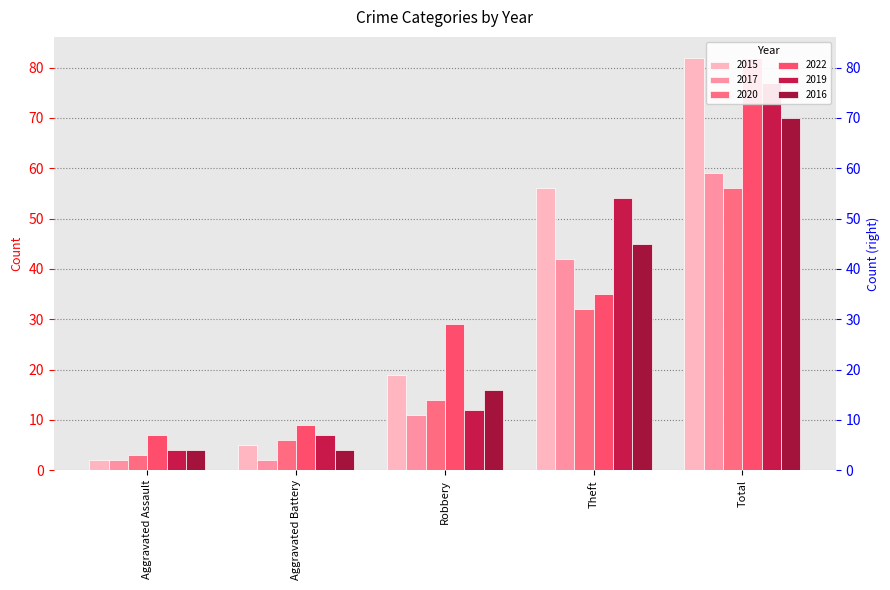

At how many categories does at least one series exceed 20?

3